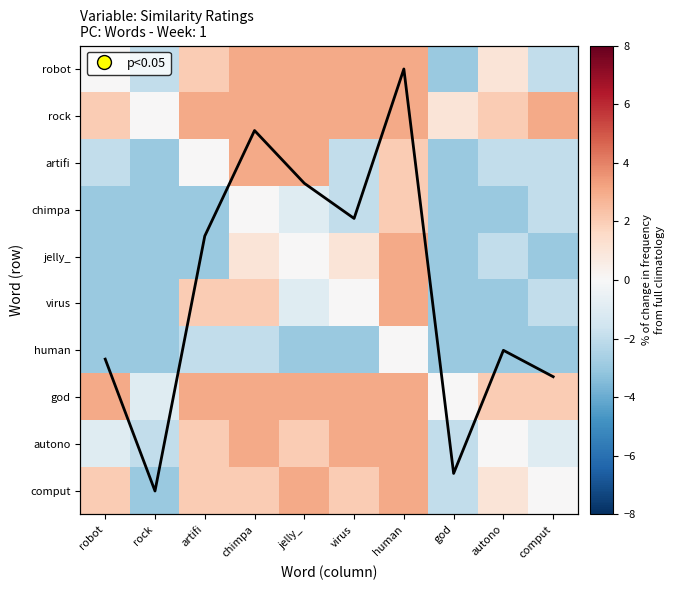

The jelly_ series shows -3.0 at artifi. True or false?

True